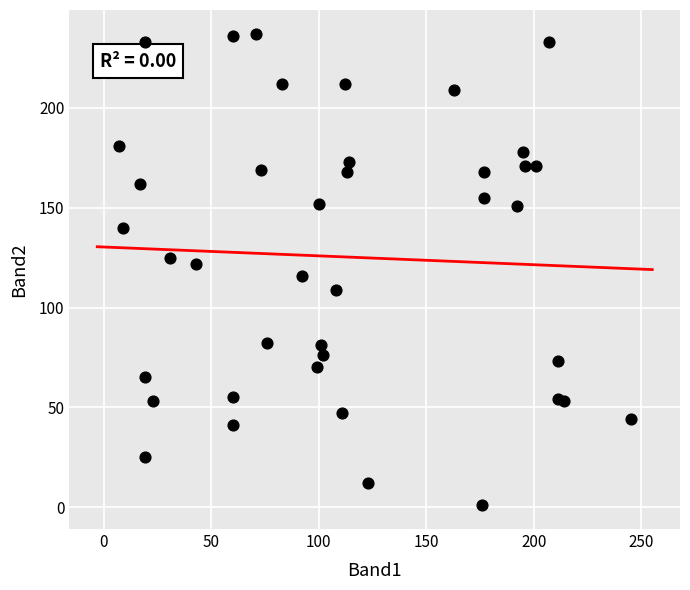

What is the range of Y values (max minus min)?

236